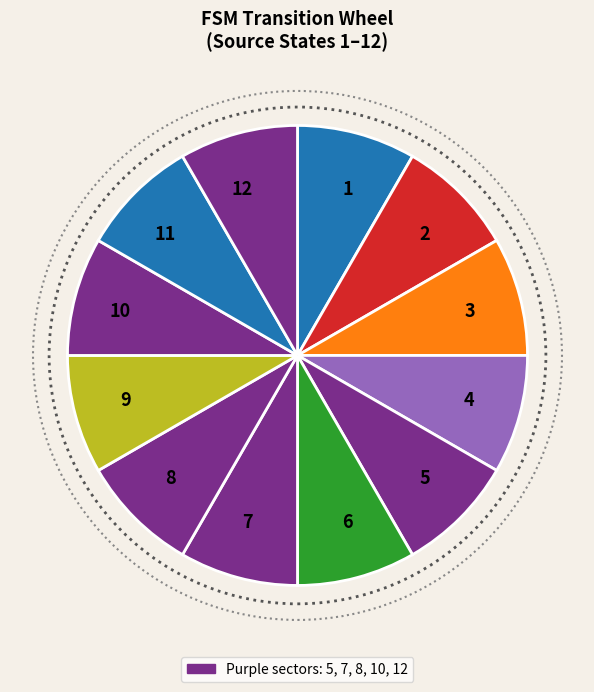

Is the sum of 3 and 6 greater than half?

No